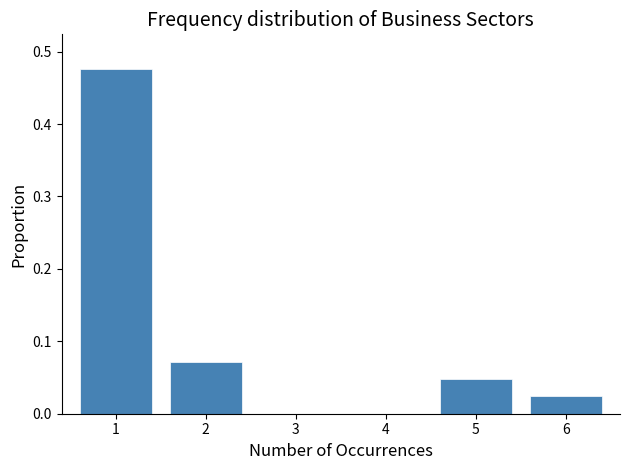

How tall is the bar that spans 1.5 to 2.5 on the x-axis? The values are not printed on the chart, so give them approximately, as read against the axis.

0.07